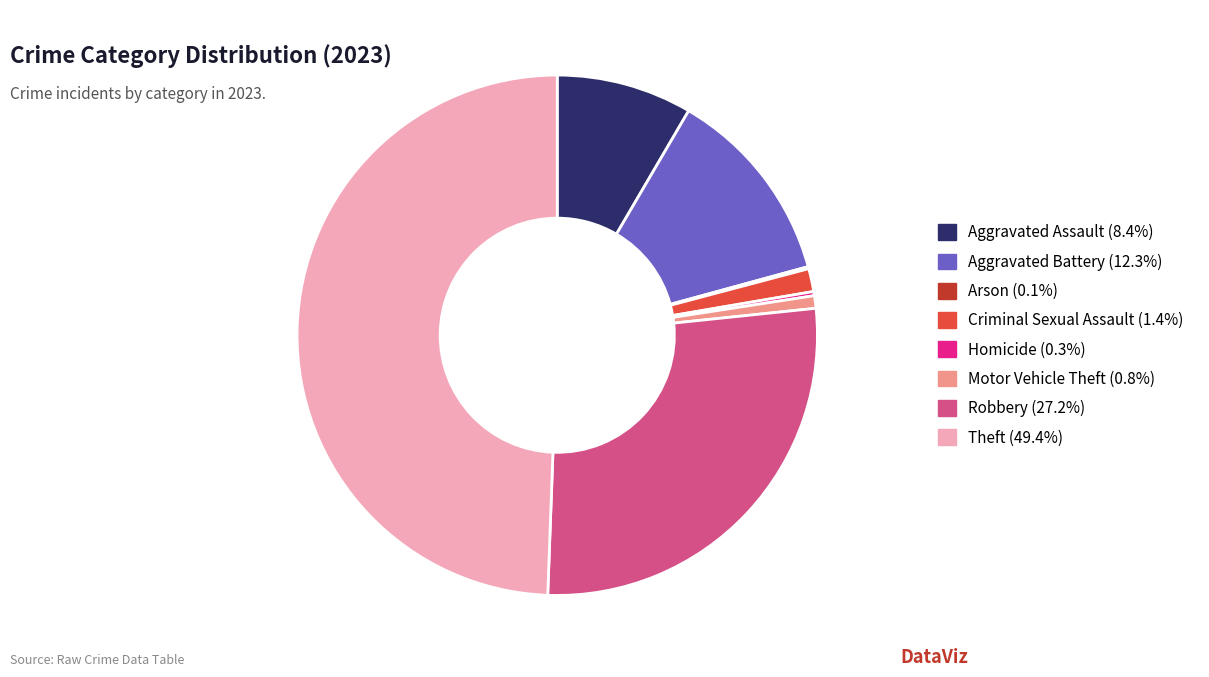

Is the sum of Criminal Sexual Assault and Robbery greater than half?

No